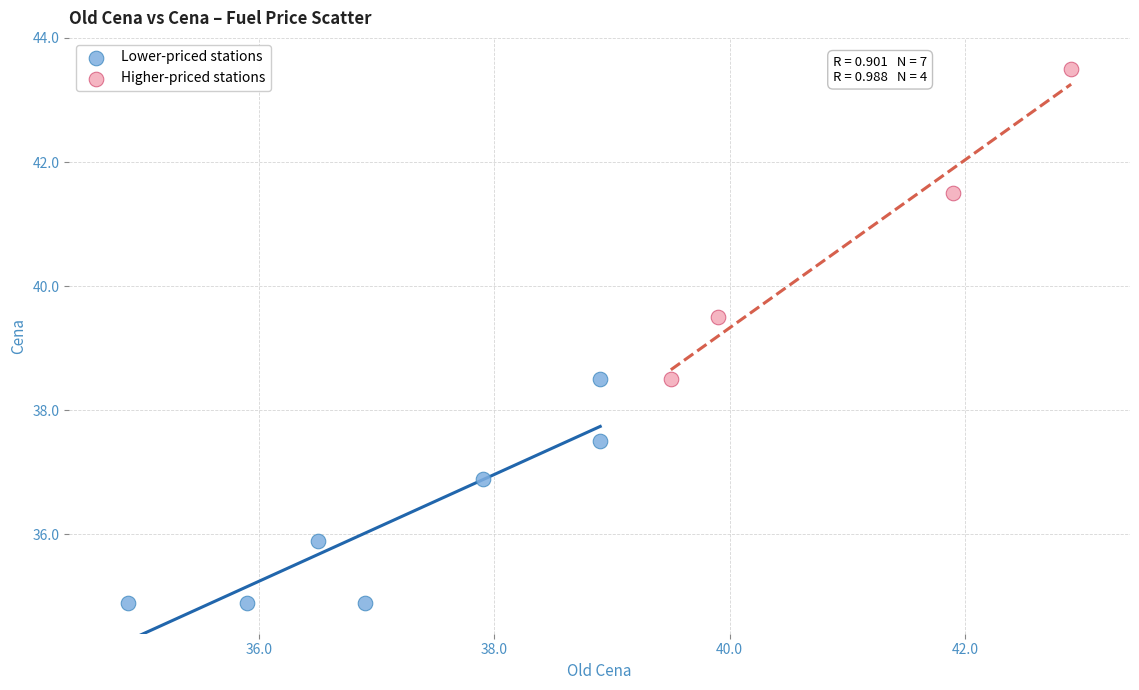

What are all the series names shown in the legend?

Lower-priced stations, Higher-priced stations